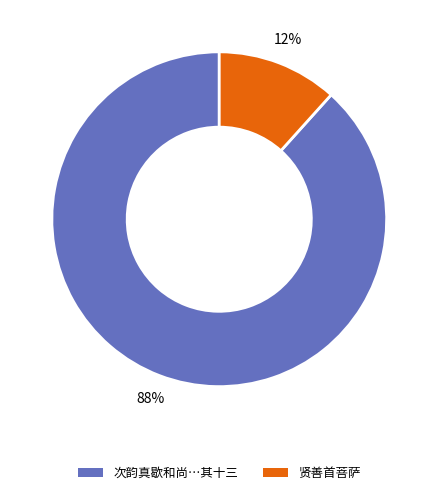

Is there a majority slice in this chart?

Yes